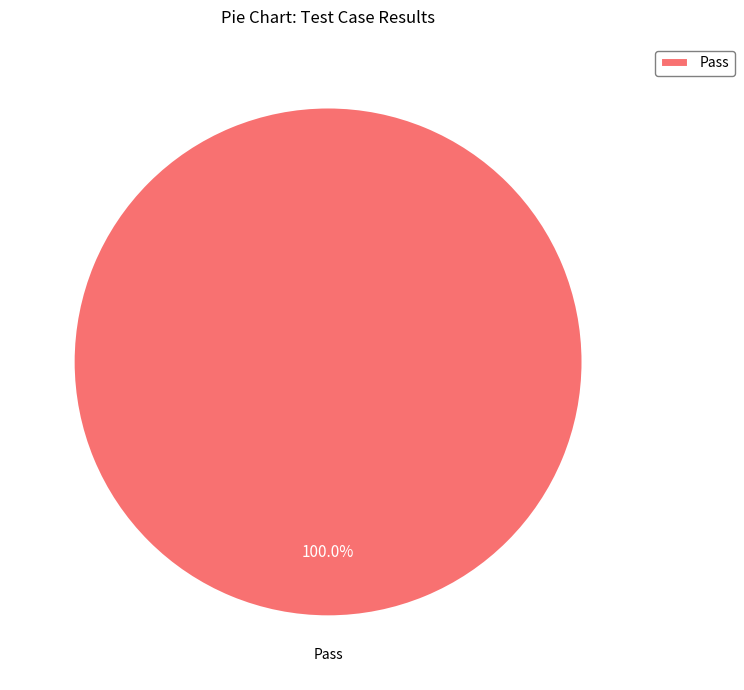

Does Pass represent more than half of the total?

Yes